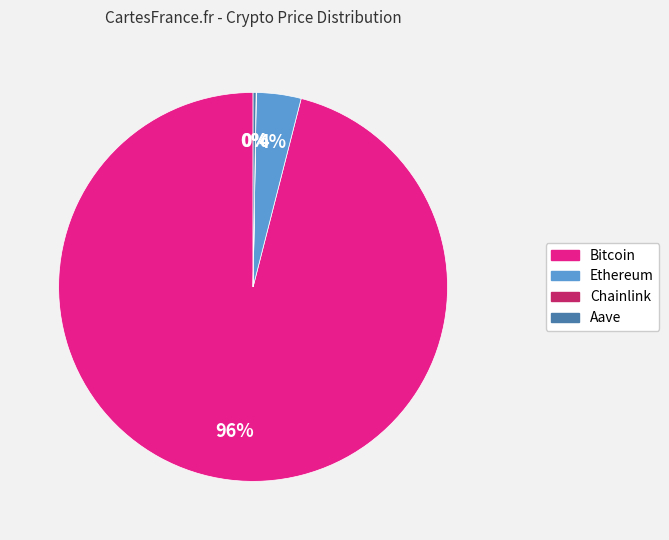

Is Bitcoin the majority of the pie?

Yes